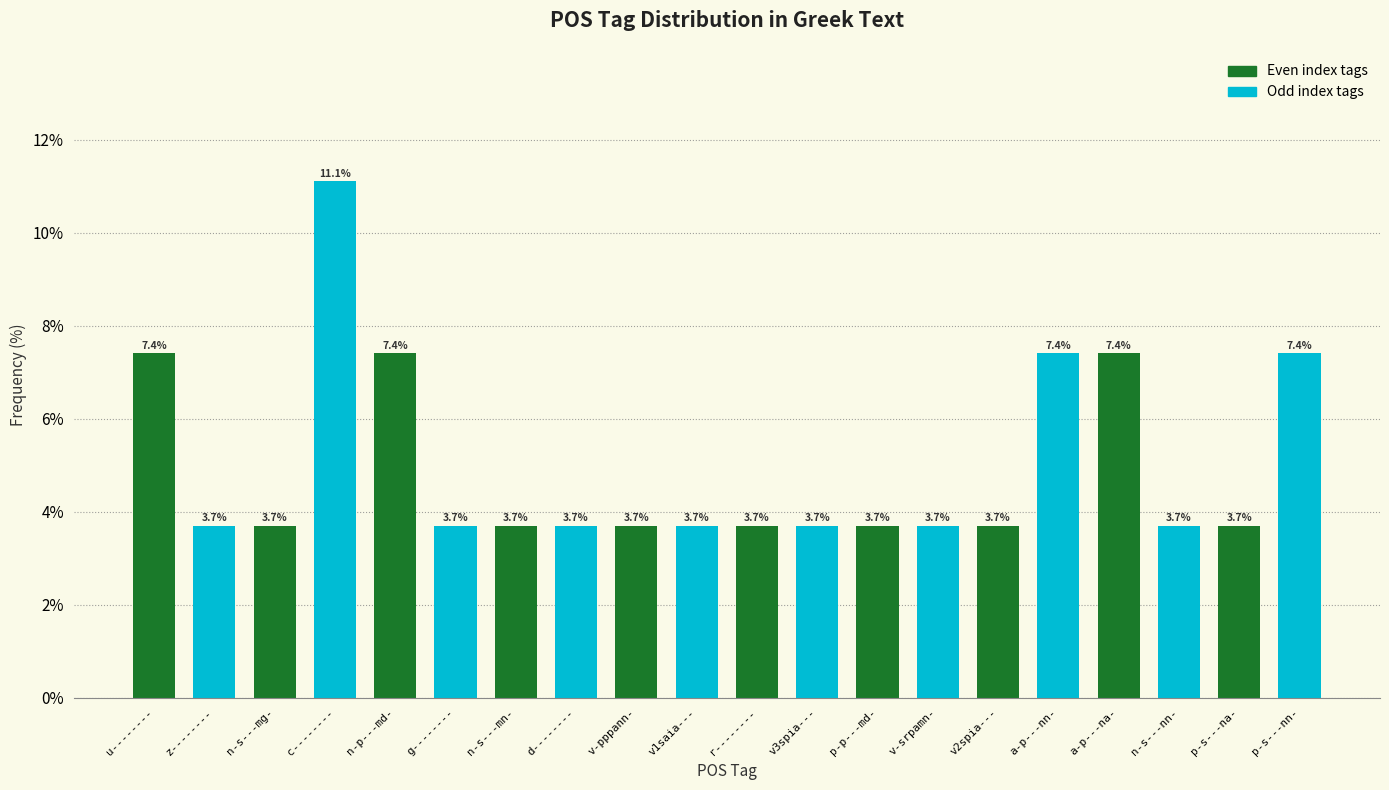

How many distinct data groups are displayed?

1